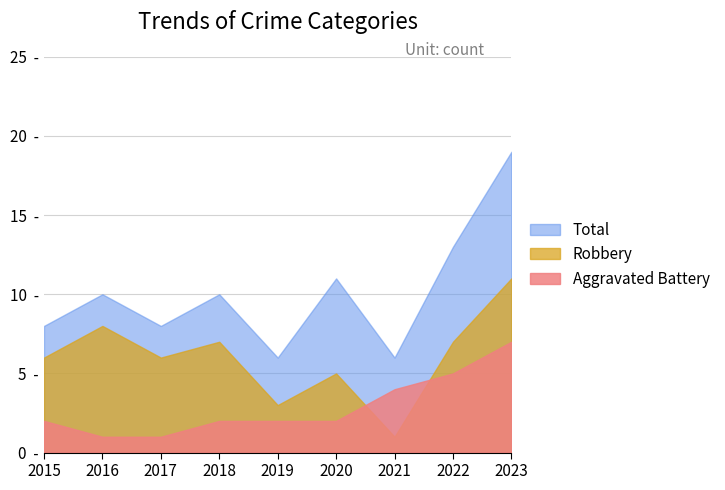

Is the value of Total at 2018 greater than the value of Robbery at 2021?

Yes